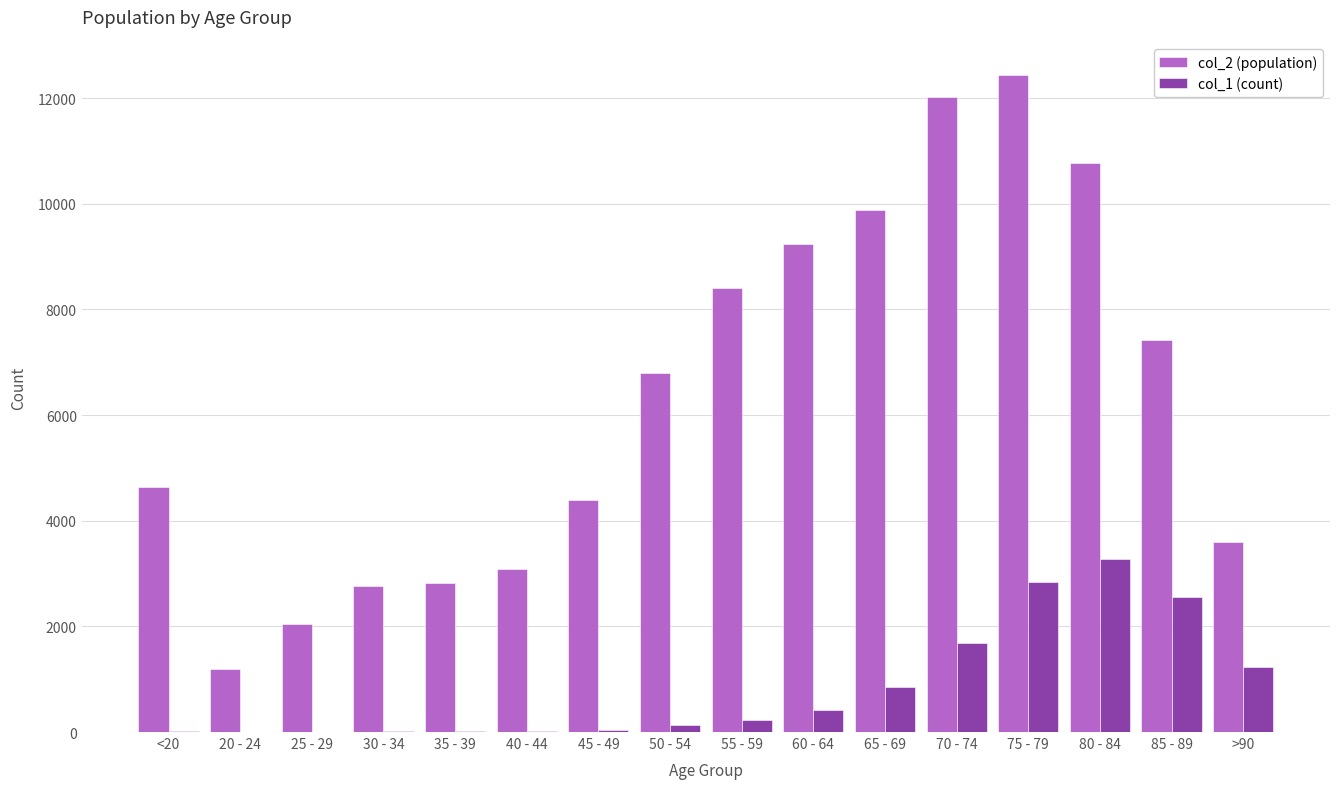

Between <20 and 55 - 59, which series saw the biggest shift?

col_2 (population)